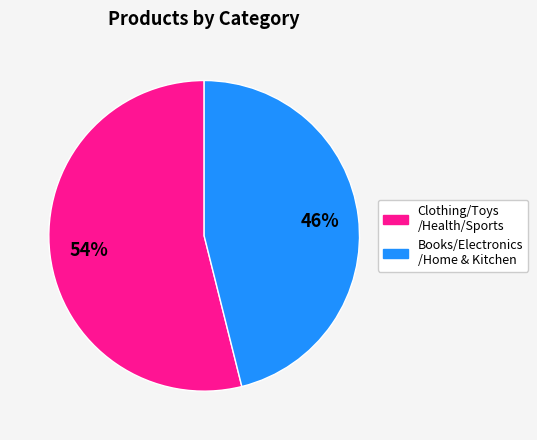

To the nearest percent, what is the difference between the largest and smallest slice percentages?

8%